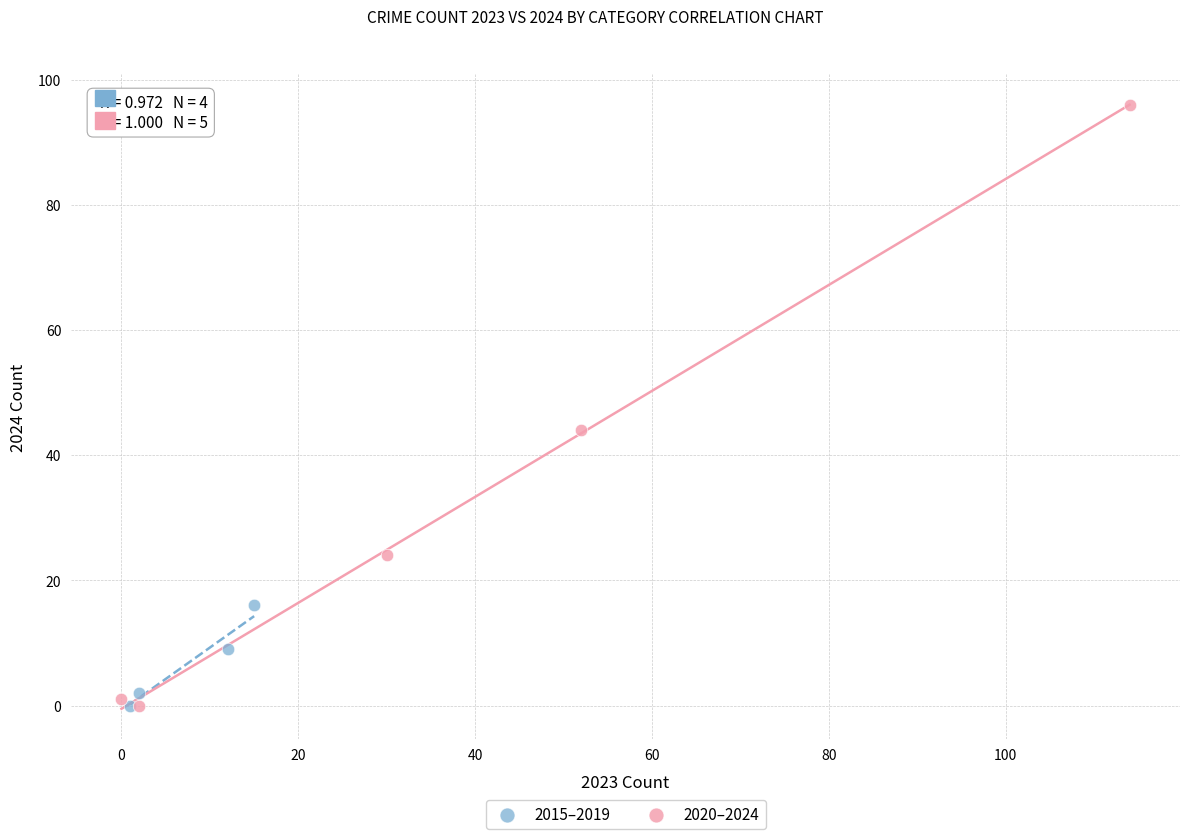

Which series has the widest spread of Y values?

2020–2024